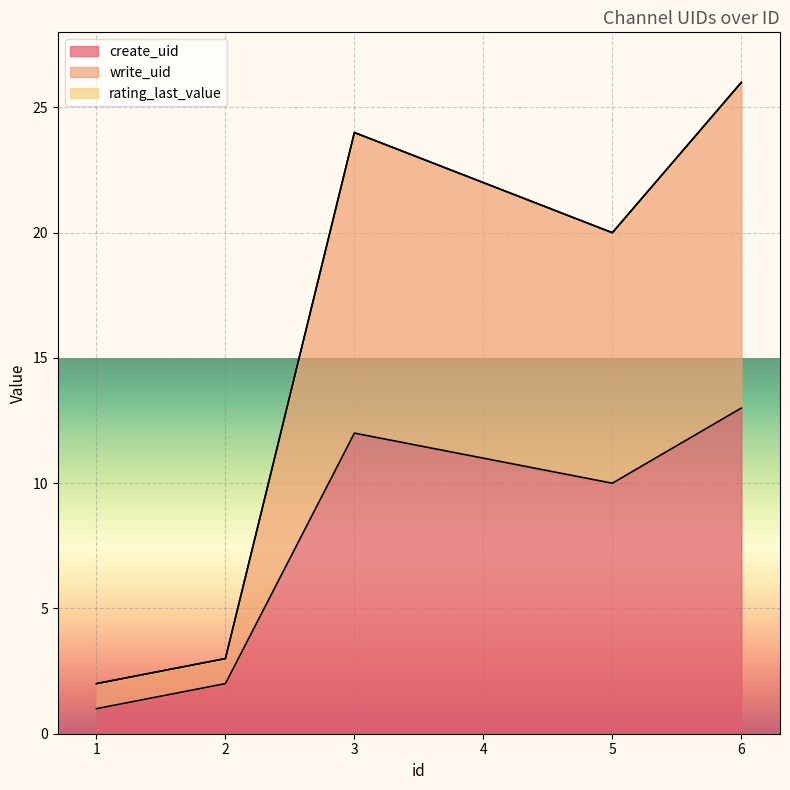

How many values in the write_uid series exceed 22?

2